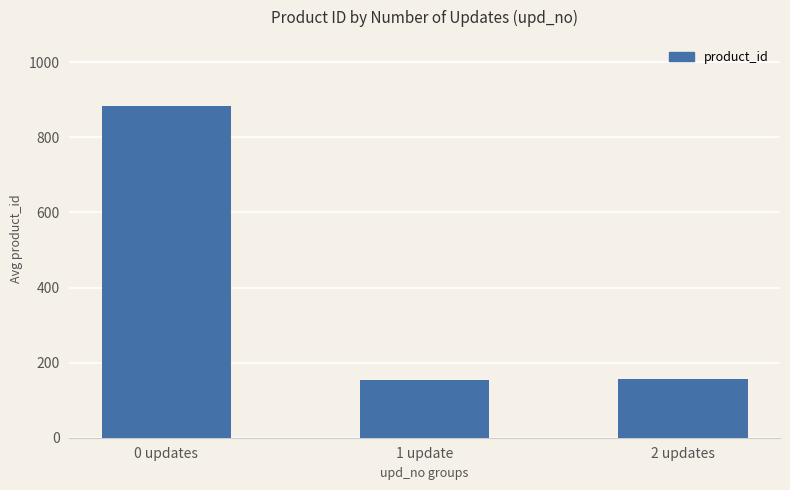

At which category does the chart reach its peak across all series?

0 updates